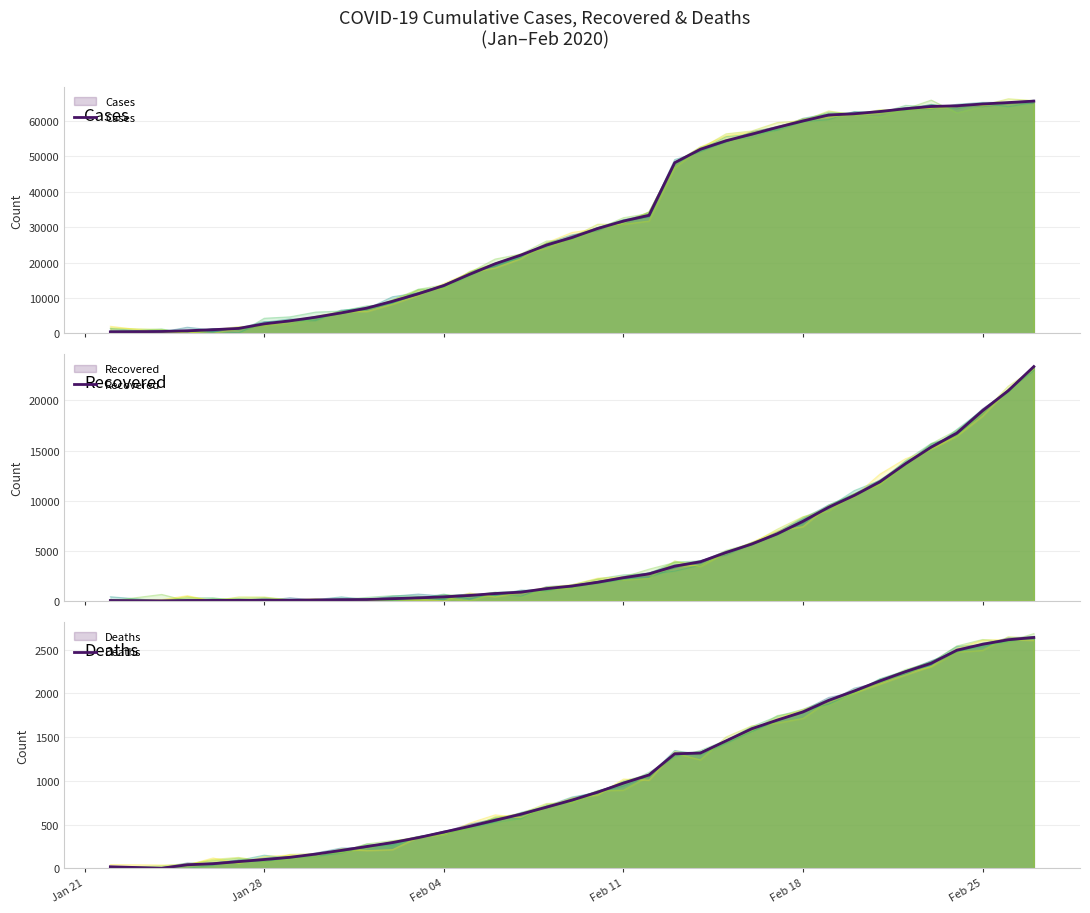

Reading left to right, transcribe all the data shown in this chart.

Cases: Jan 21=444	Jan 28=549	Feb 04=761	Feb 11=1058	Feb 18=1423	Feb 25=2714	6=3554	7=4586	8=5806	9=7153	10=9074	11=11177	12=13522	13=16678	14=19665	15=22112	16=24953	17=27100	18=29631	19=31728	20=33366	21=48206	22=51986	23=54406	24=56249	25=58182	26=59989	27=61682	28=62031	29=62662	30=63454	31=64084	32=64287	33=64786	34=65187	35=65596
Recovered: Jan 21=28	Jan 28=0	Feb 04=32	Feb 11=42	Feb 18=47	Feb 25=50	6=57	7=90	8=119	9=133	10=215	11=300	12=397	13=537	14=730	15=867	16=1218	17=1480	18=1854	19=2310	20=2686	21=3459	22=3900	23=4821	24=5666	25=6693	26=7943	27=9336	28=10521	29=11881	30=13690	31=15343	32=16738	33=18971	34=20969	35=23383
Deaths: Jan 21=17	Jan 28=0	Feb 04=40	Feb 11=52	Feb 18=76	Feb 25=100	6=125	7=162	8=204	9=249	10=294	11=350	12=414	13=479	14=549	15=618	16=699	17=780	18=871	19=974	20=1068	21=1310	22=1318	23=1457	24=1596	25=1696	26=1789	27=1921	28=2029	29=2144	30=2250	31=2346	32=2495	33=2563	34=2615	35=2641